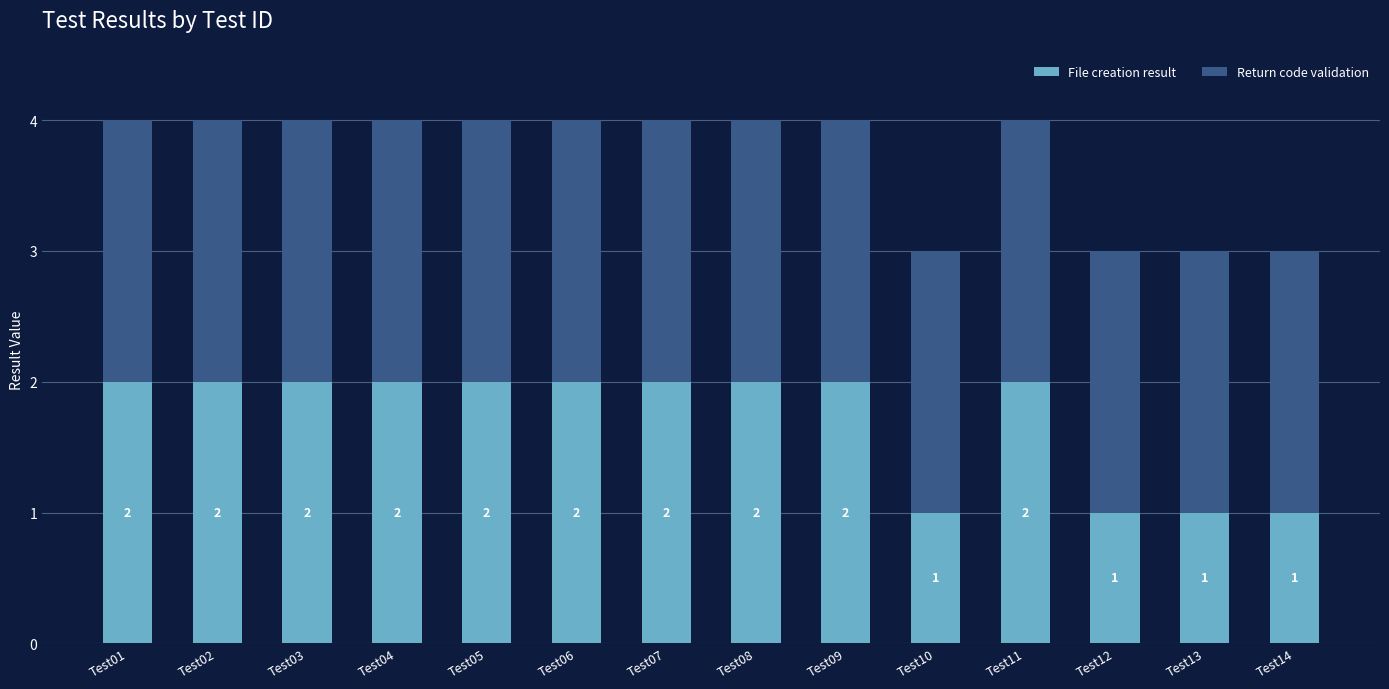

What value does the File creation result series have at Test05?

2